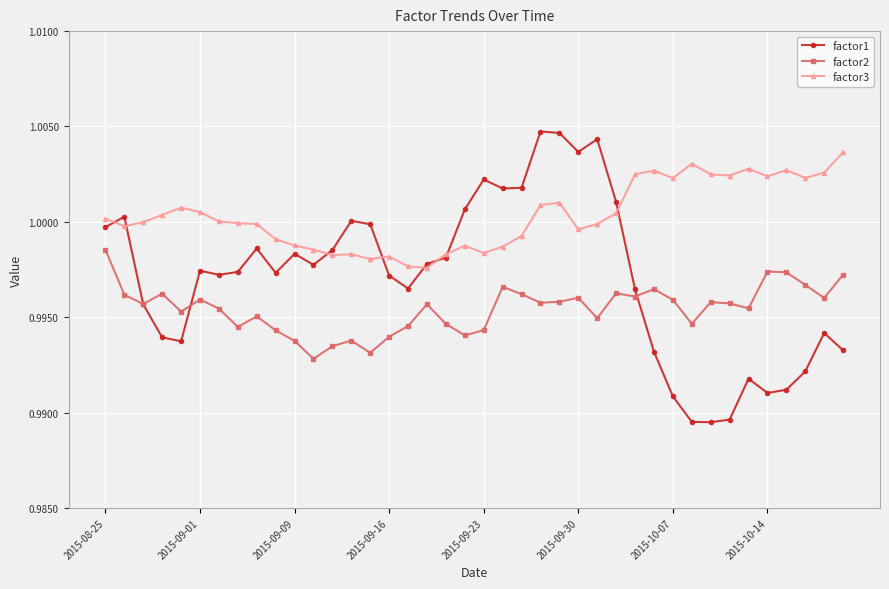

Which series has the largest total across all categories?

factor3